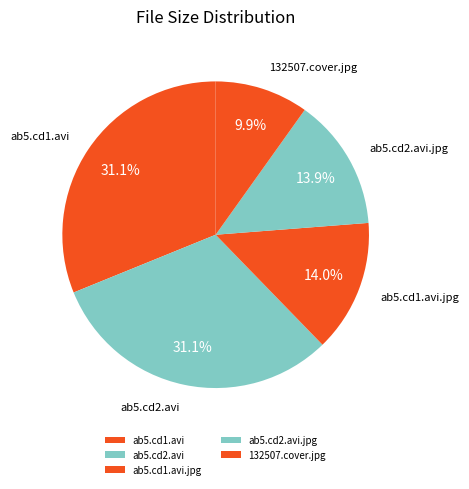

Which has a higher value, ab5.cd2.avi or ab5.cd1.avi.jpg?

ab5.cd2.avi